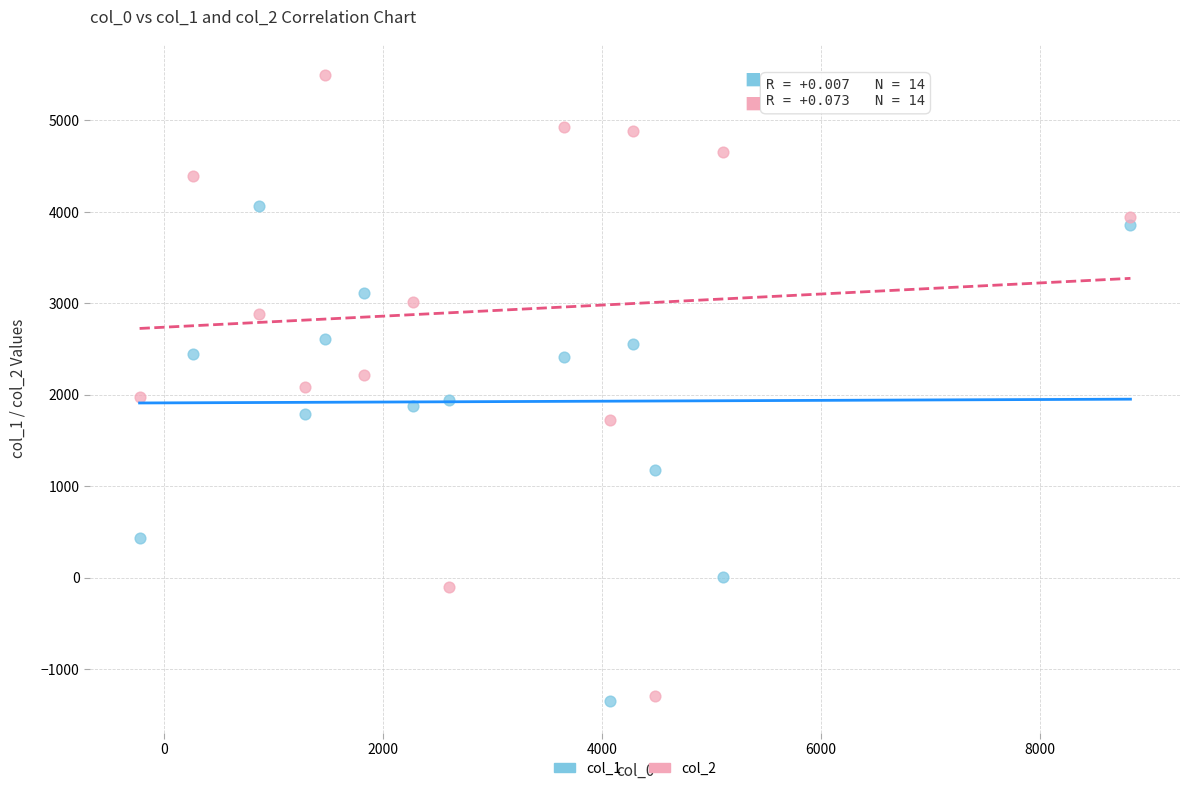

Which series has the largest Y range (max minus min)?

col_2